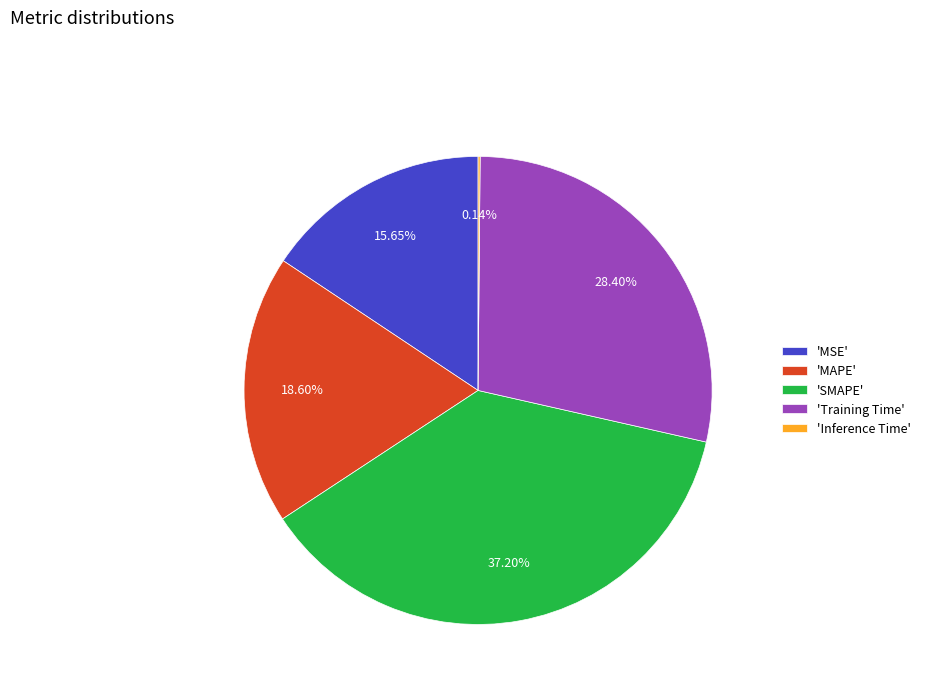

What is the largest slice in the pie chart?

'SMAPE'